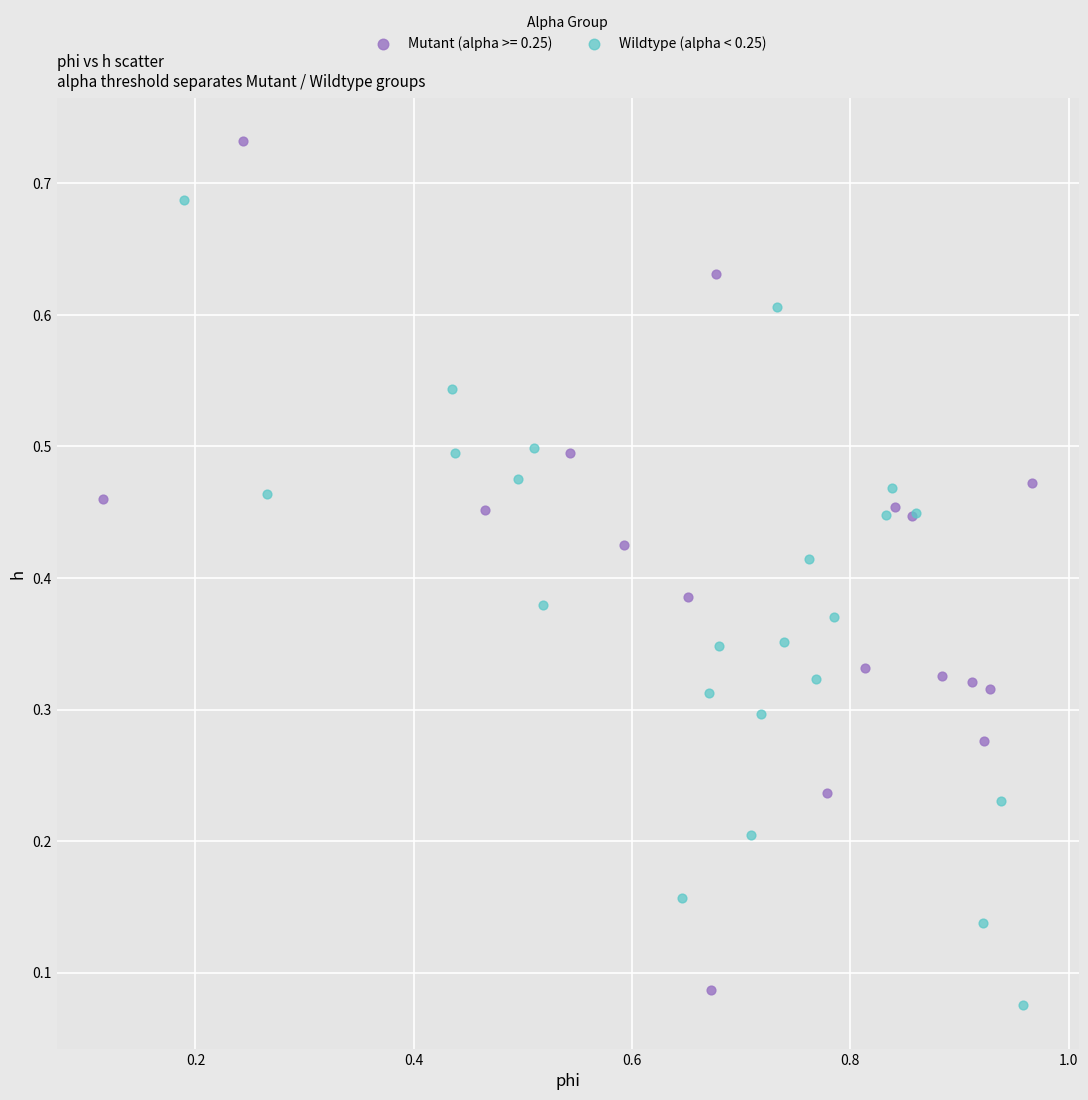

Which series reaches the maximum Y coordinate?

Mutant (alpha >= 0.25)